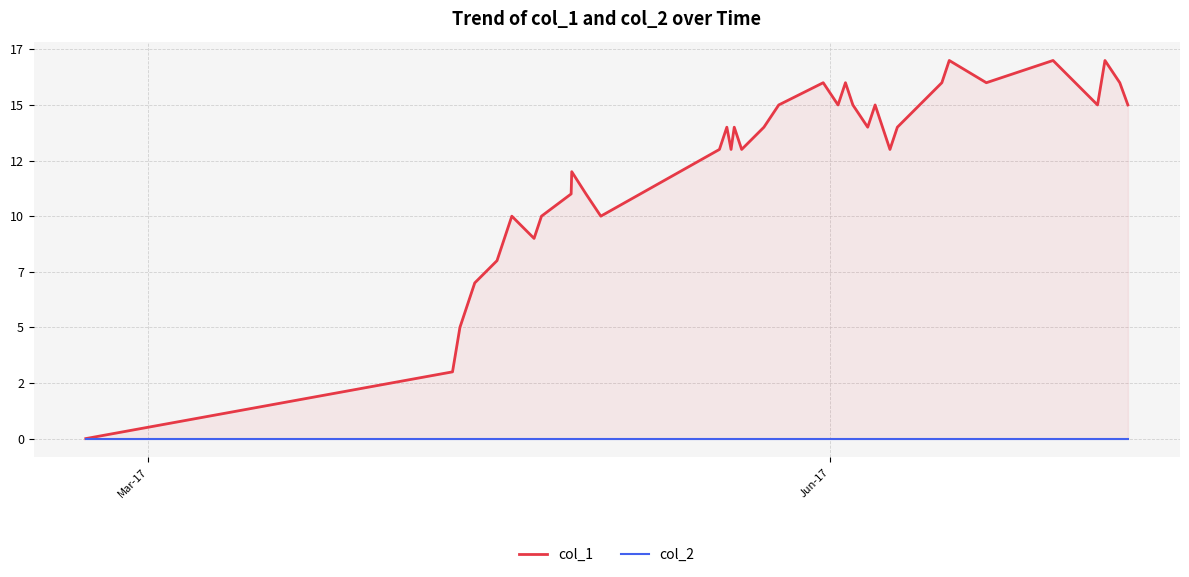

True or false: col_2 and col_1 intersect in this chart.

False